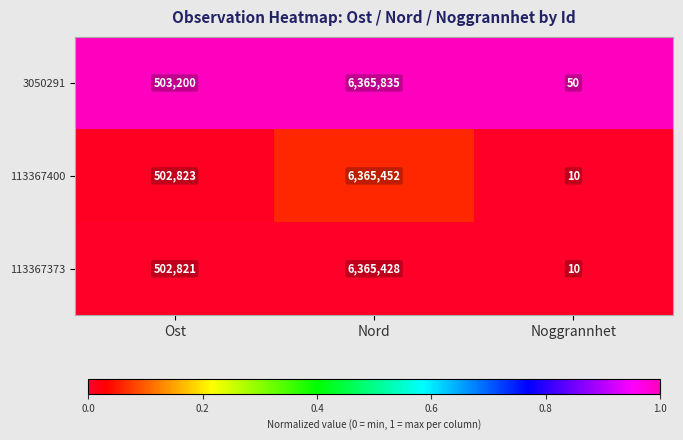

What is the difference between the 113367373 values at Ost and Noggrannhet?

502811